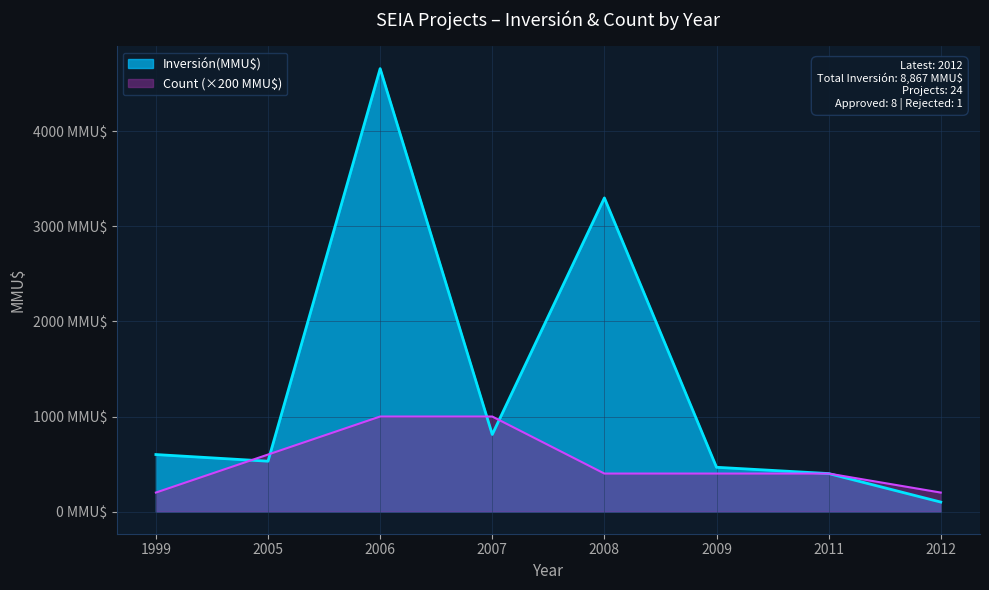

Which series has the largest total across all categories?

Inversión(MMU$)